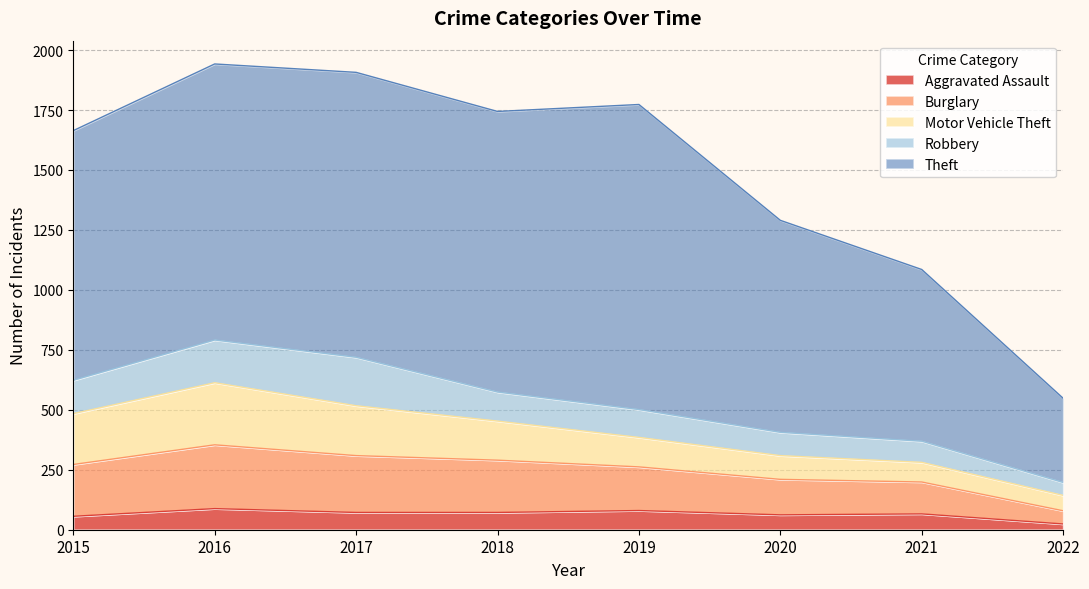

Which series has the largest total across all categories?

Theft